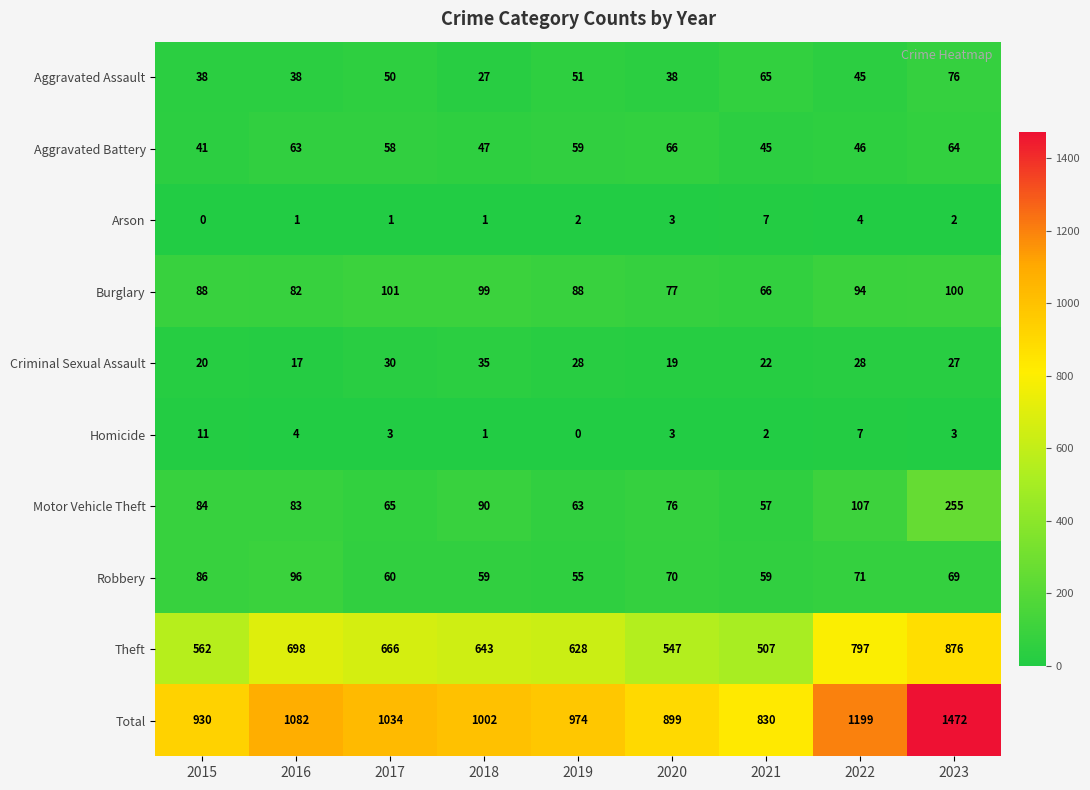

What is the sum of the Motor Vehicle Theft values at 2021 and 2015?

141